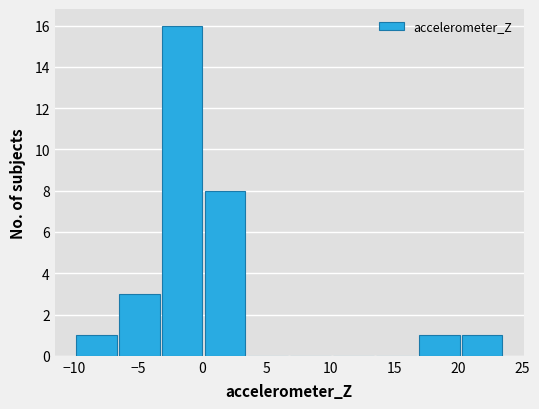

Reading left to right, transcribe this chart: for each bar, give the range it covers on the x-axis and its height. Neither the bar edges nor the heights are printed on the chart, so give them approximately, as read against the axes.

-10.0 to -6.5: 1
-6.5 to -3.0: 3
-3.0 to 0.0: 16
0.0 to 3.5: 8
3.5 to 7.0: 0
7.0 to 10.0: 0
10.0 to 13.5: 0
13.5 to 17.0: 0
17.0 to 20.0: 1
20.0 to 23.5: 1